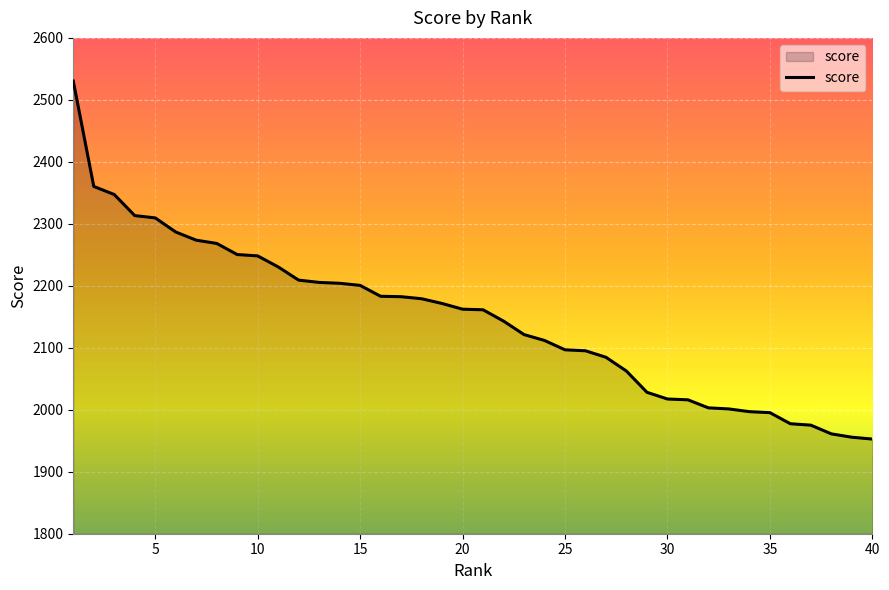

What is the difference between the maximum and minimum values?

577.6